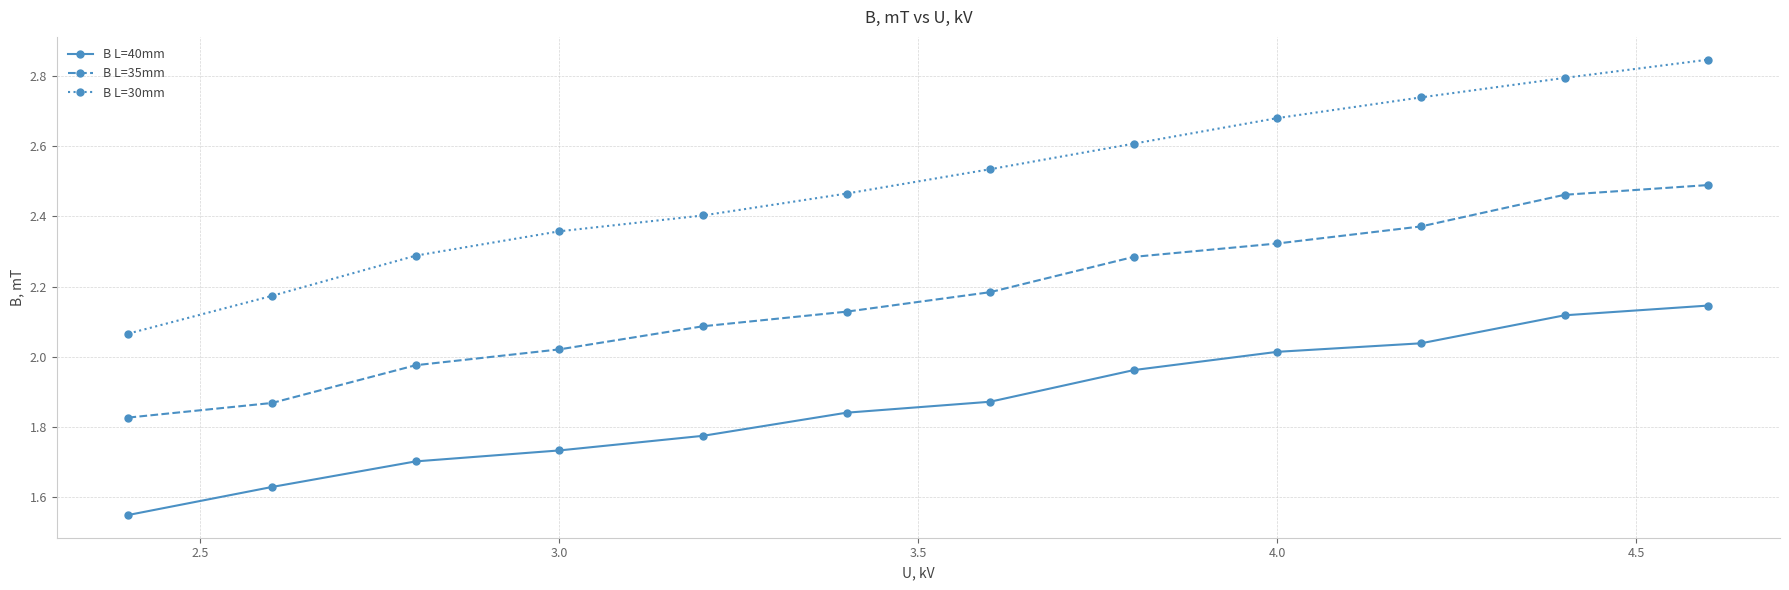

List the series in order of their peak value, highest first.

B L=30mm, B L=35mm, B L=40mm